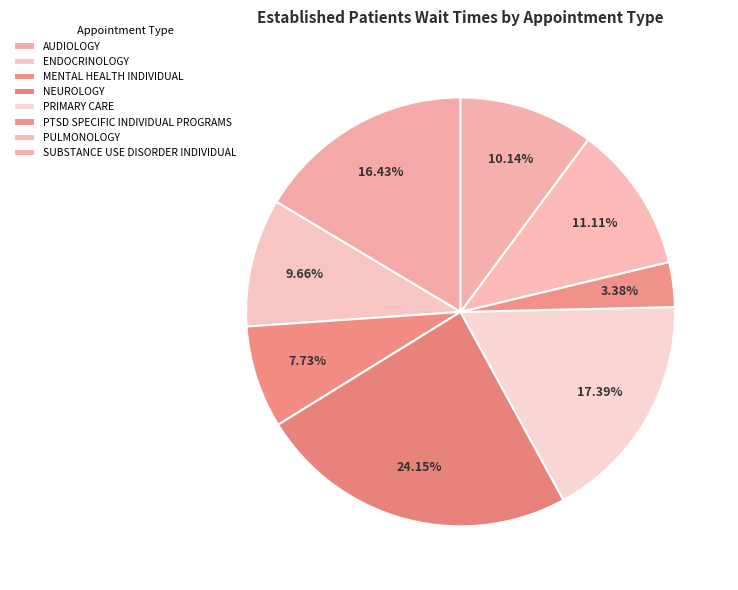

The AUDIOLOGY slice represents 24% of the pie. True or false?

False